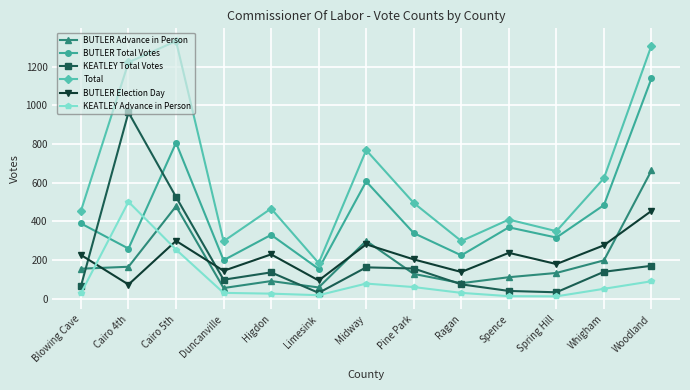

What is the spread (max minus min) of values at Ragan?

268